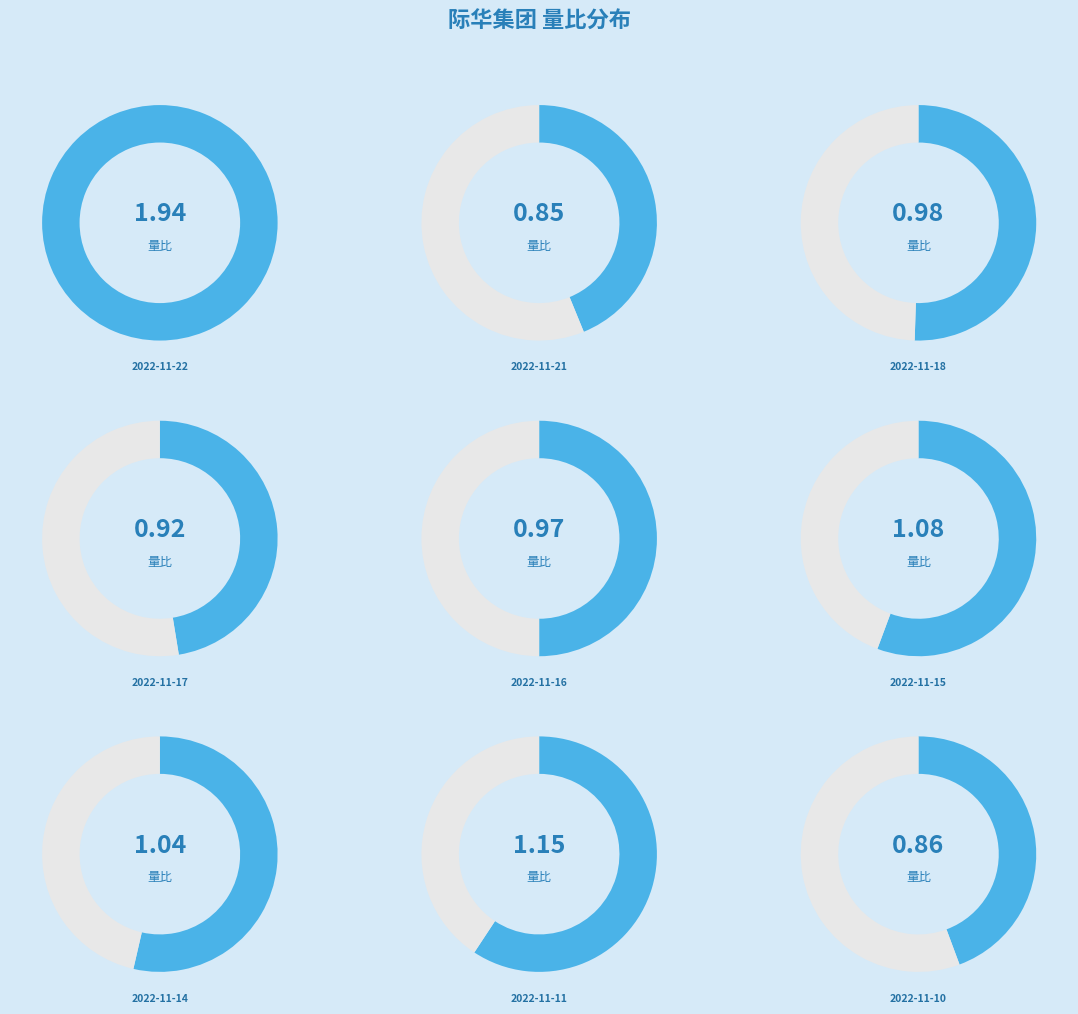

What percentage do 2022-11-14 and 2022-11-15 together represent?

21.7%